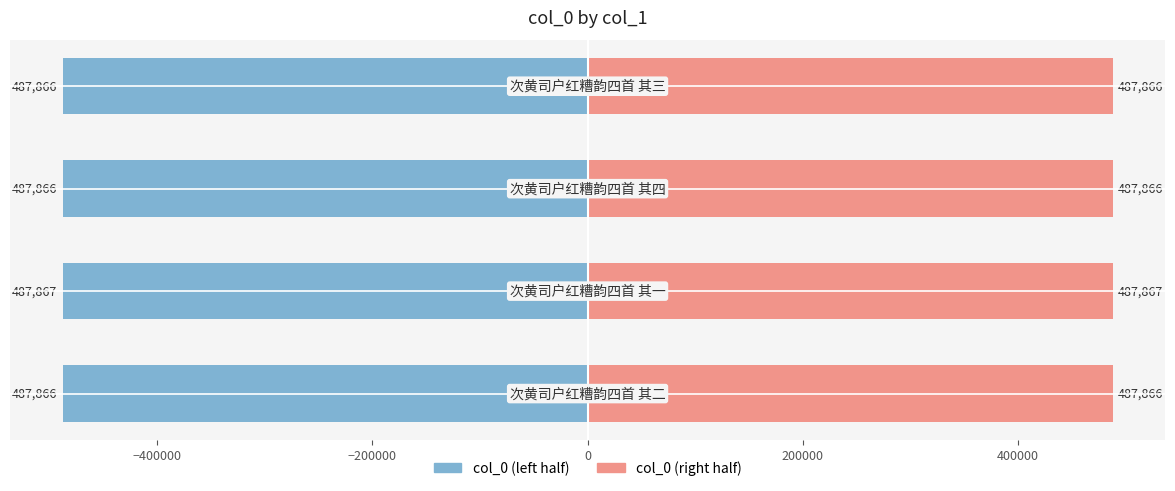

Reading left to right, transcribe all the data shown in this chart.

col_0 (left): −600000=-487866.5	−400000=-487867.0	−200000=-487865.5	0=-487866.0
col_0 (right): −600000=487866.5	−400000=487867.0	−200000=487865.5	0=487866.0